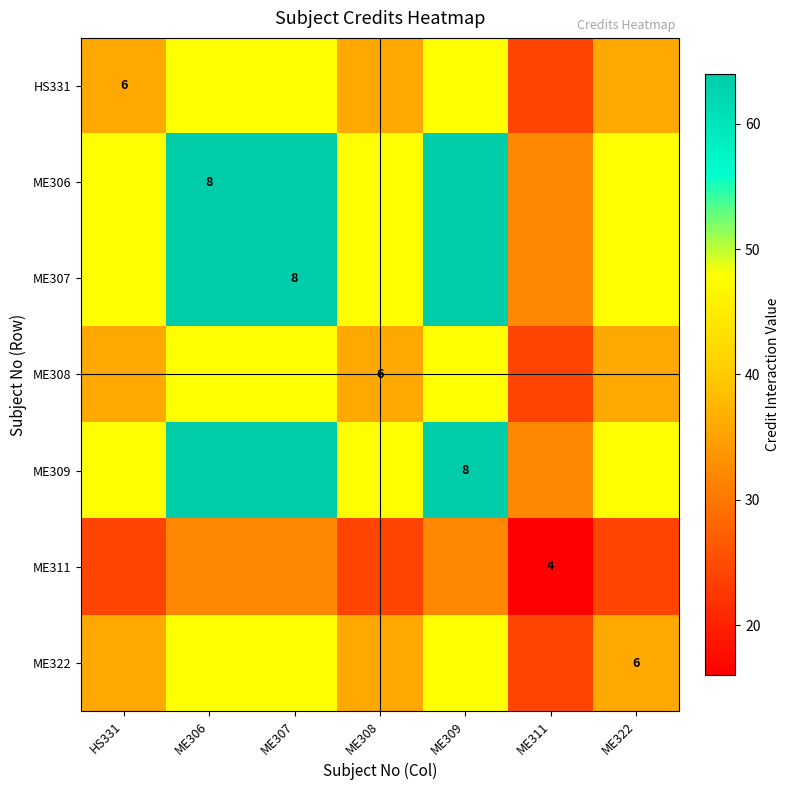

What is the minimum value shown in the chart?

16